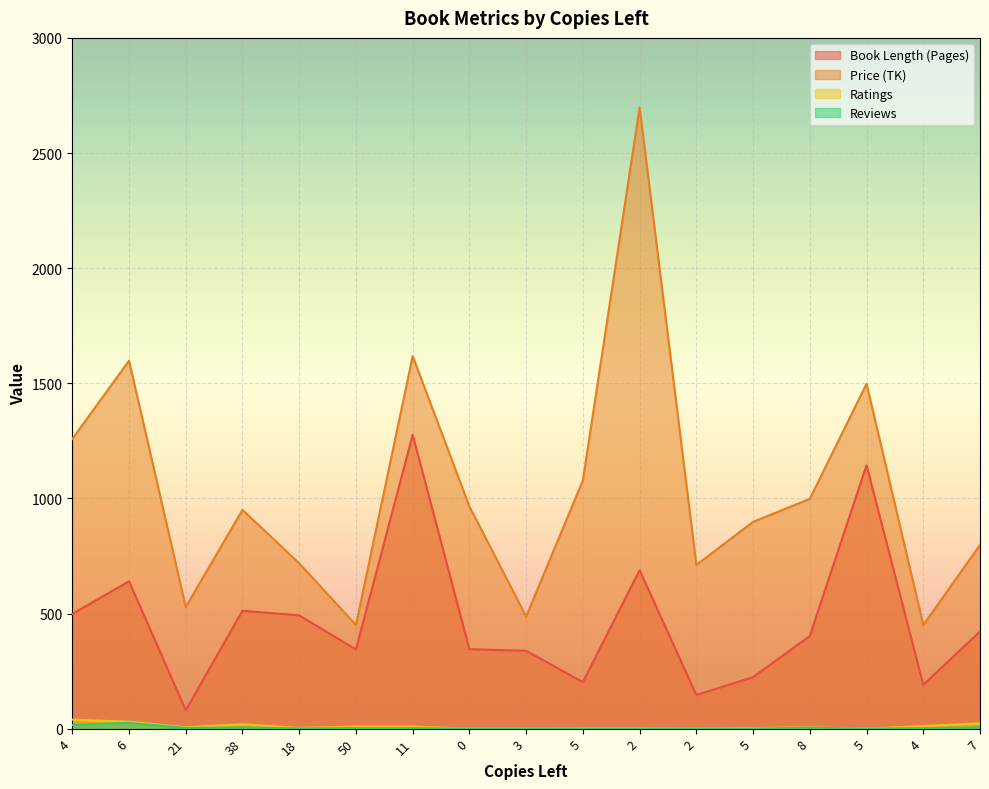

What is the spread (max minus min) of values at 5?

1078